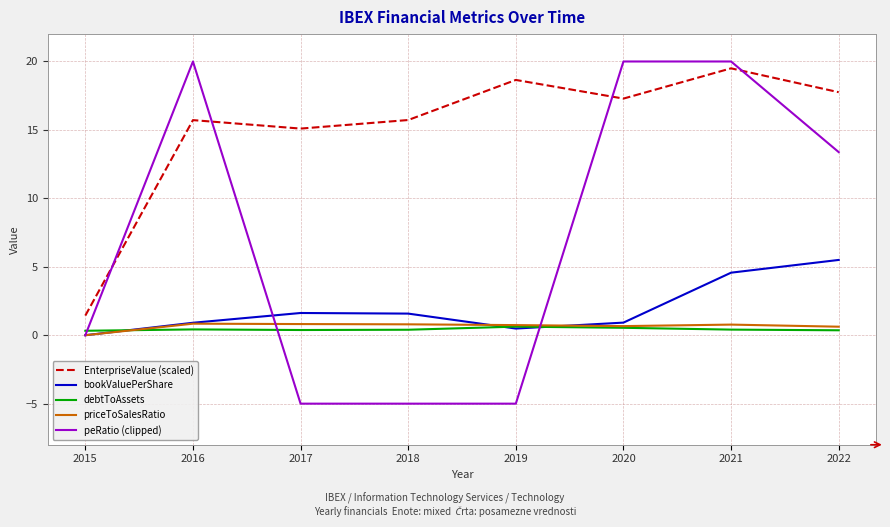

Where is peRatio (clipped) nearest to the value 7?

2022